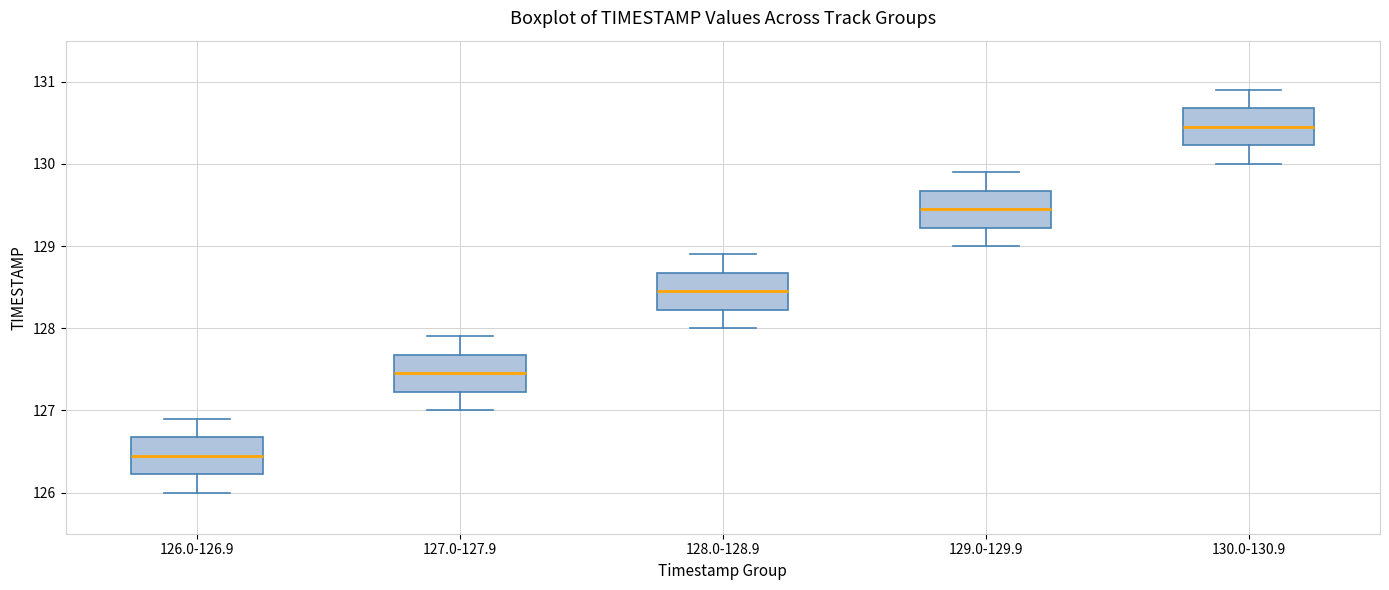

Where does the median line of the box for 126.0-126.9 sit on the y-axis? The values are not printed on the chart, so give them approximately, as read against the axis.

126.5